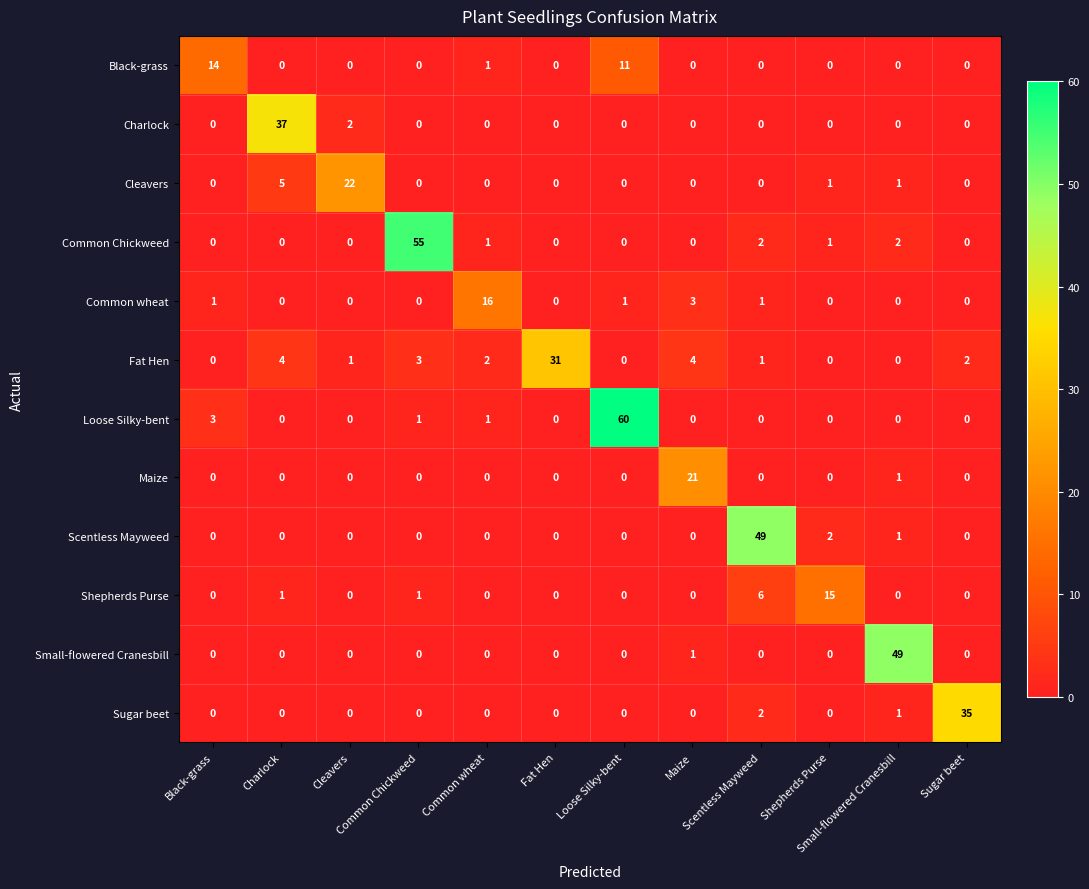

At how many categories does at least one series exceed 34?

6